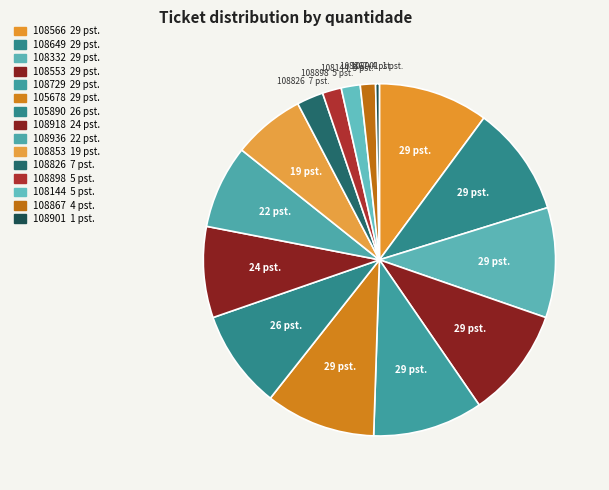

How many slices are in this pie chart?

15